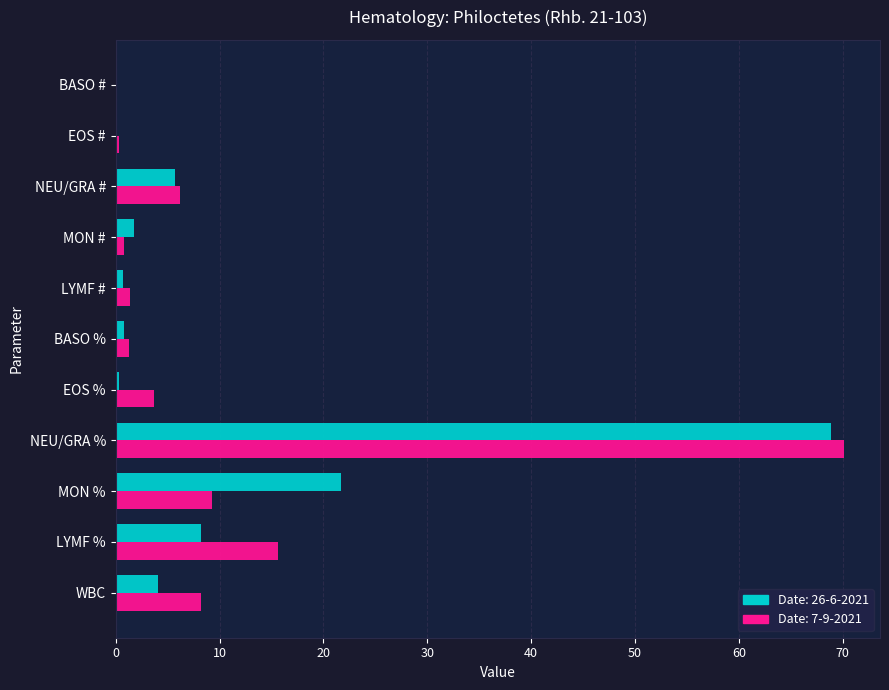

Which series changed the most between LYMF % and NEU/GRA #?

Date: 7-9-2021